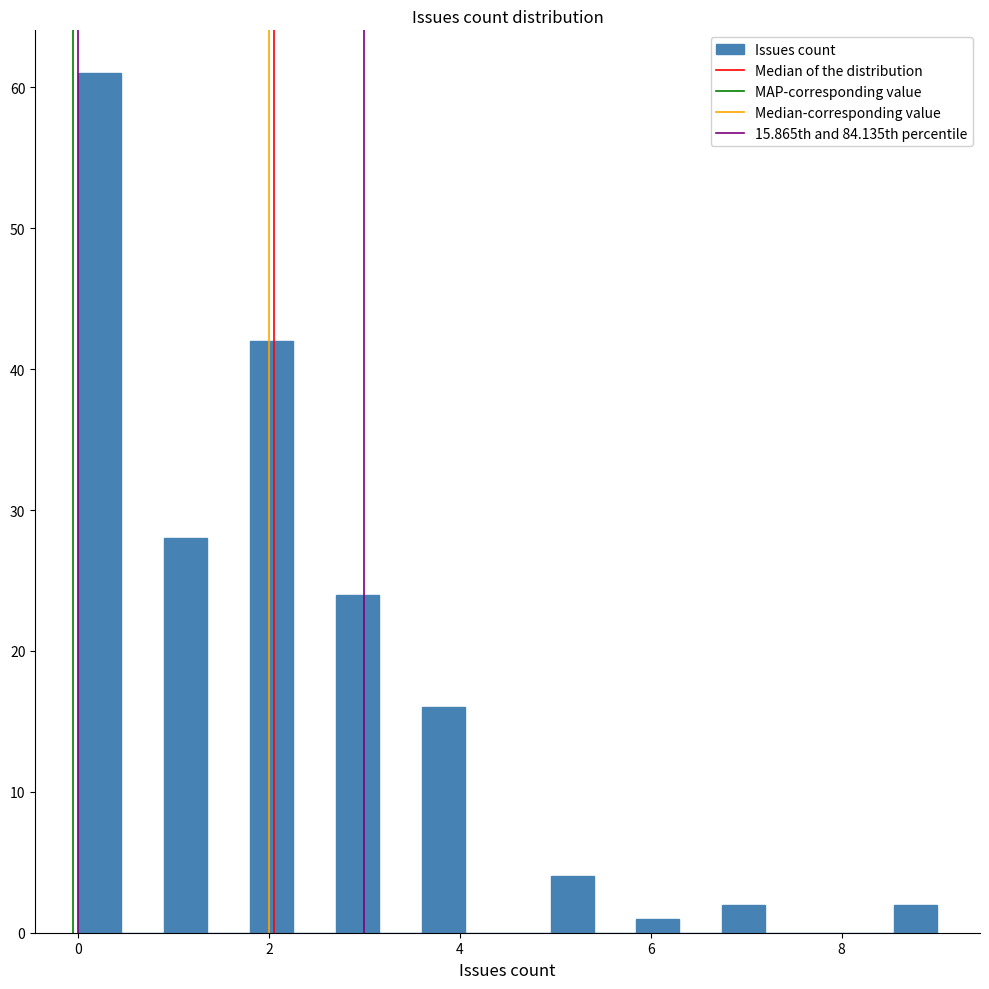

Read against the x-axis, roughly where is the centre of the tallest bar?

0.2